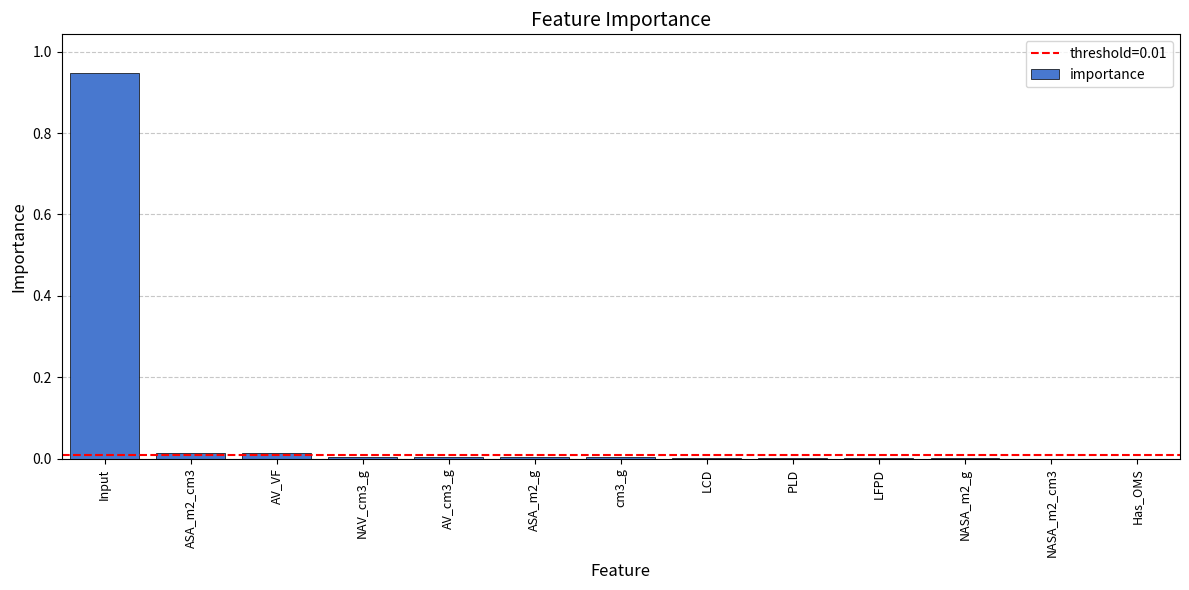

What is the sum of all values?

1.0